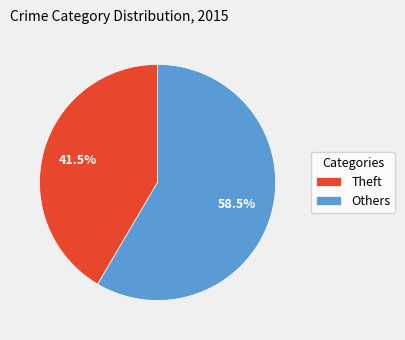

What is the ratio of the value at Others to the value at Theft?

1.4